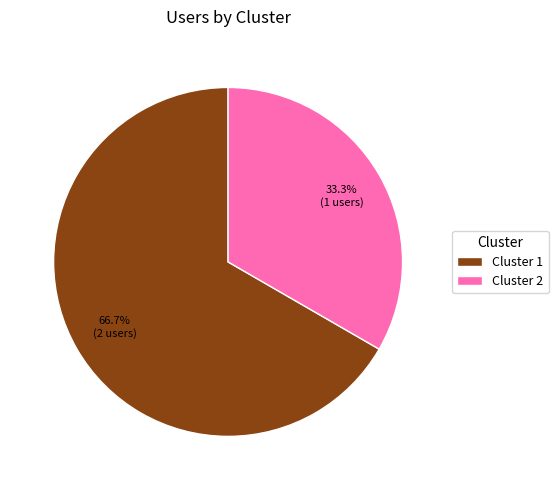

Approximately how many times larger is the value at Cluster 2 compared to Cluster 1?

0.5